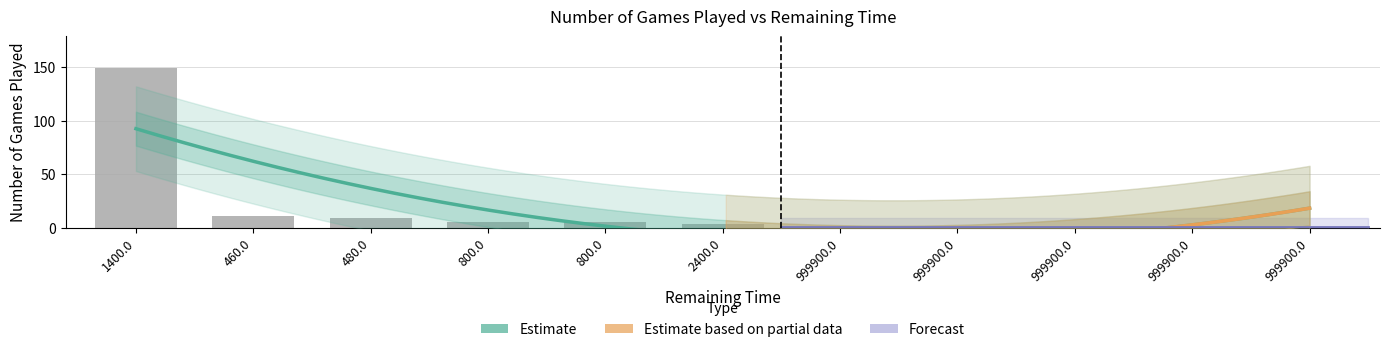

How many bars are there in total?

11